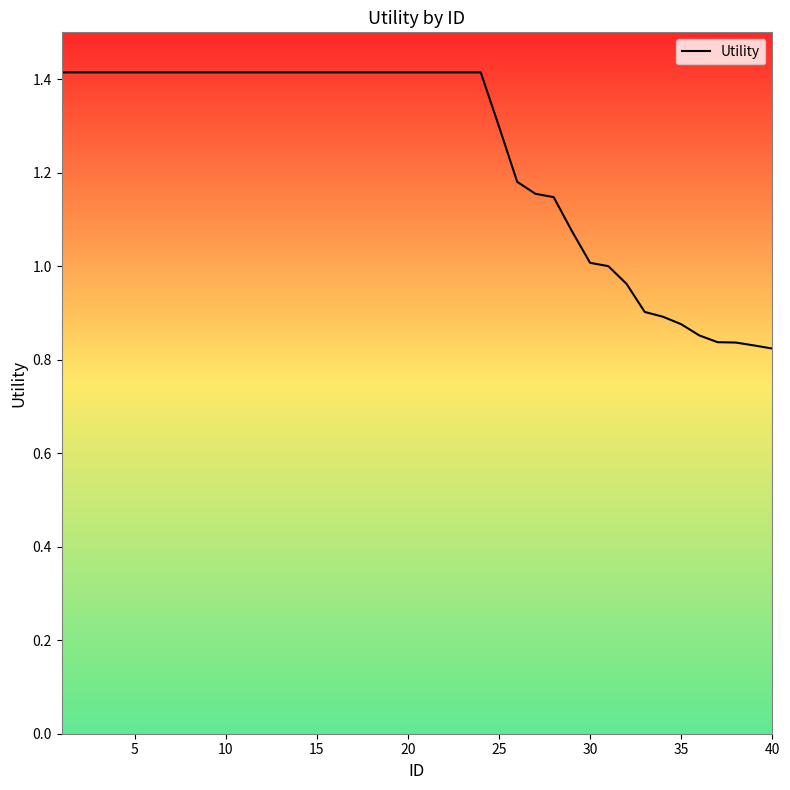

What is the maximum value shown in the chart?

1.4